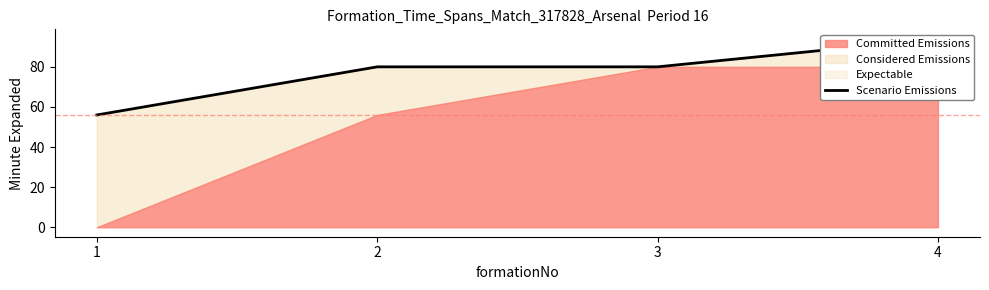

What is the average value?

78